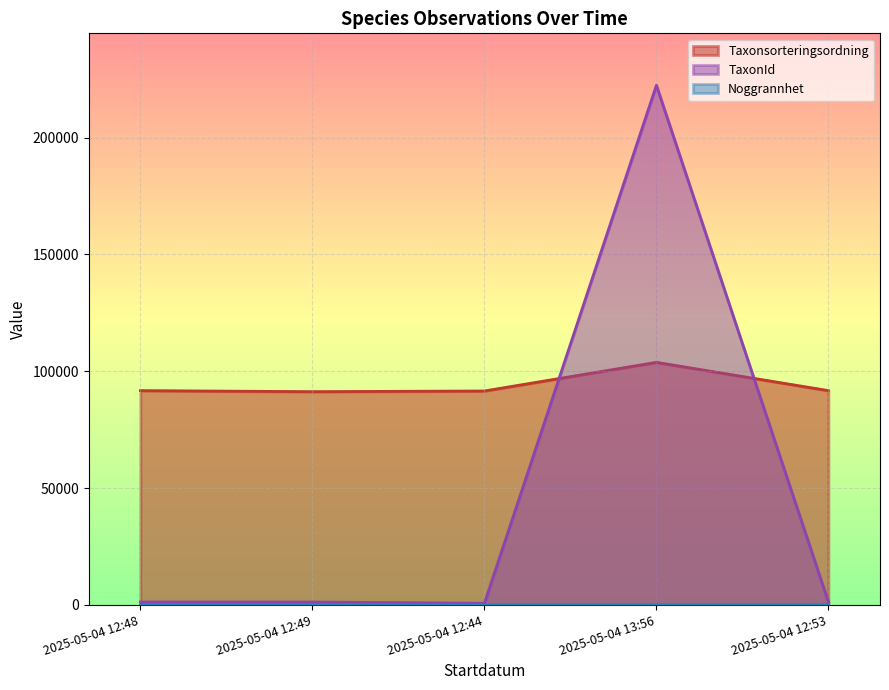

What is the difference between the second highest and second lowest values in the TaxonId series?

7